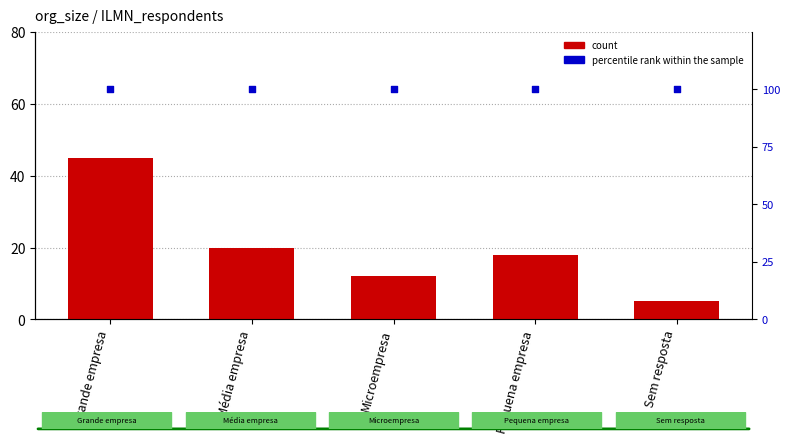

At how many categories does at least one series exceed 84?

5